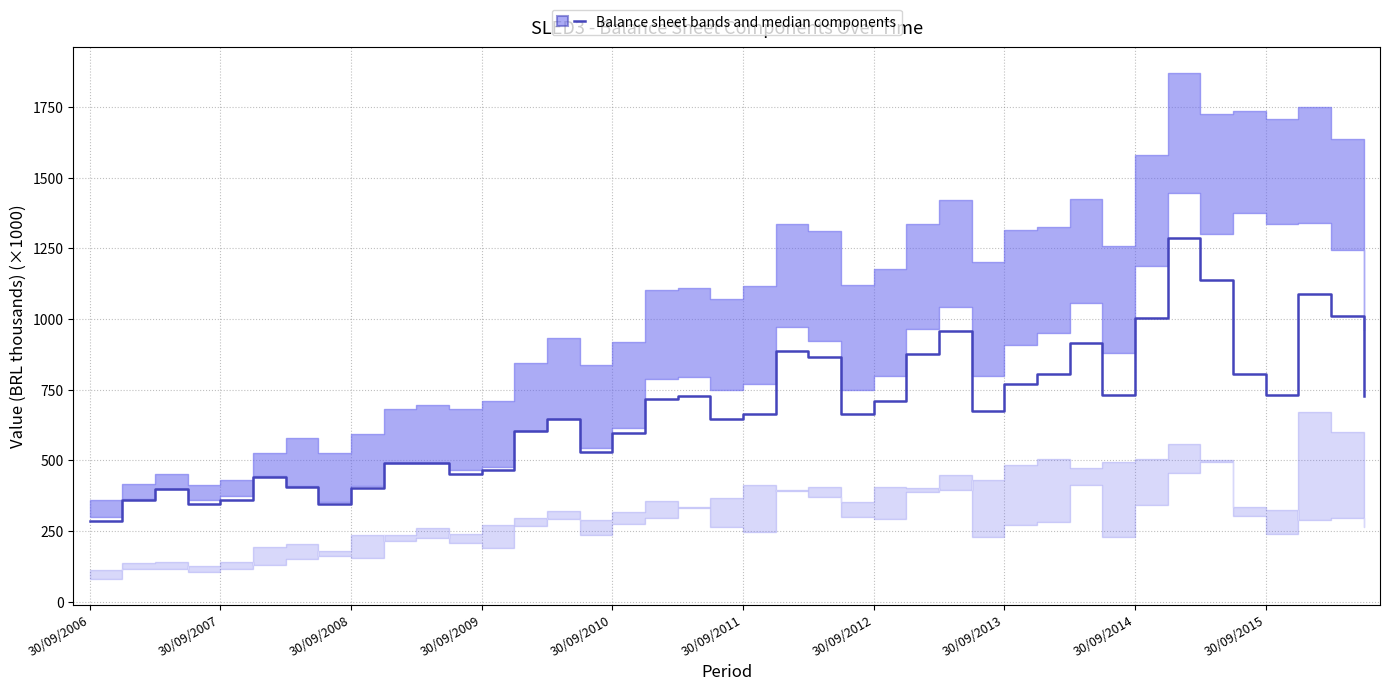

Where is the data nearest to the value 786?

30/09/2013